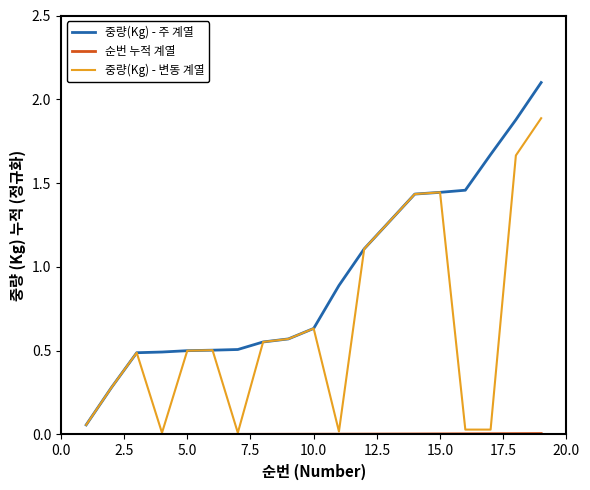

Which series has the widest spread of values?

중량(Kg) - 주 계열